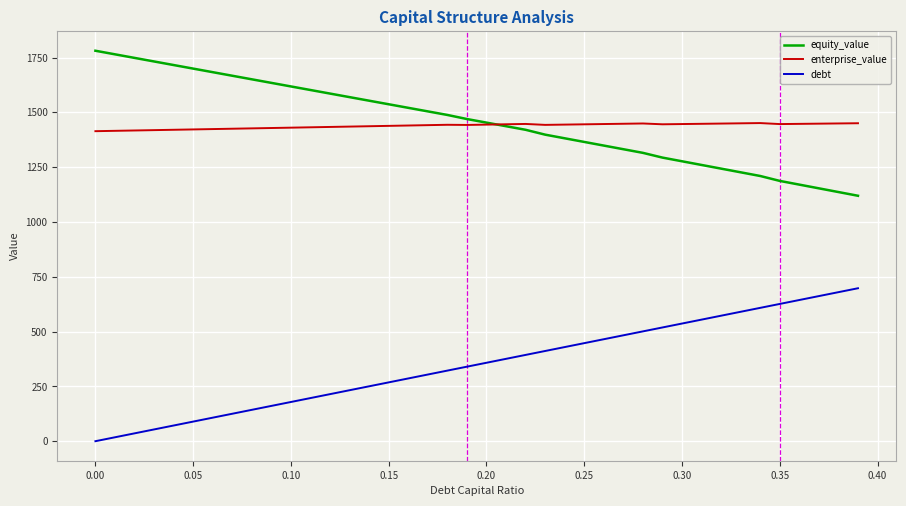

How many distinct data groups are displayed?

3